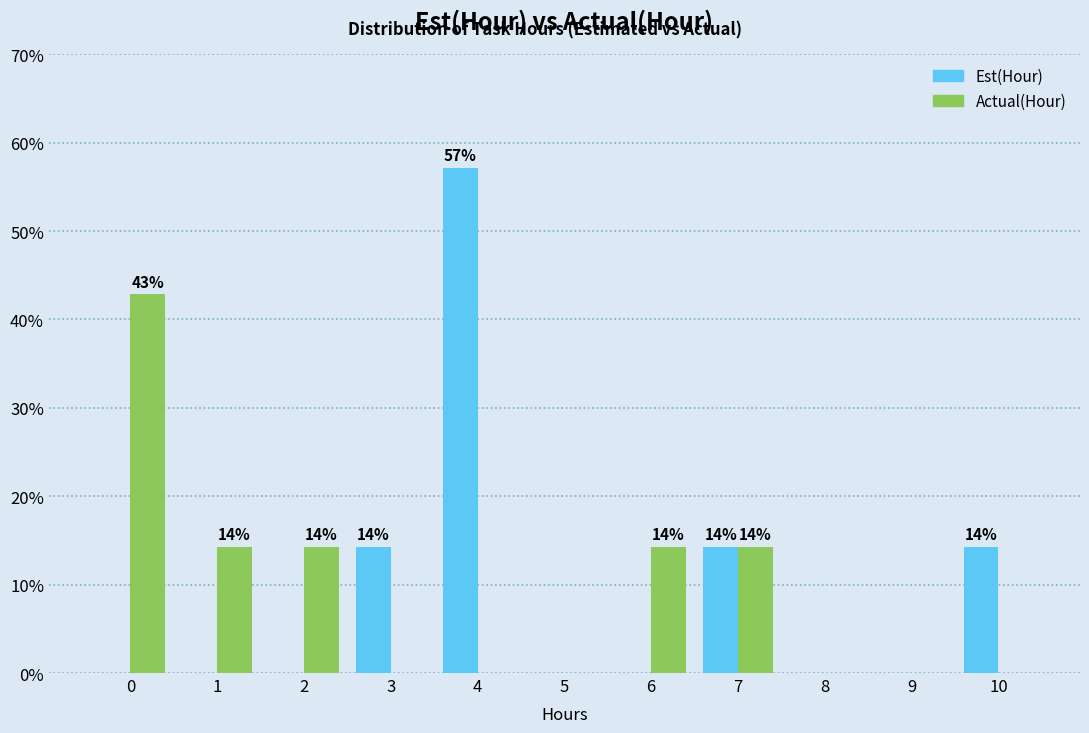

Reading left to right, what are all the values shown in this chart?

Est(Hour): 0=0.0	1=0.0	2=0.0	3=14.3	4=57.1	5=0.0	6=0.0	7=14.3	8=0.0	9=0.0	10=14.3
Actual(Hour): 0=42.9	1=14.3	2=14.3	3=0.0	4=0.0	5=0.0	6=14.3	7=14.3	8=0.0	9=0.0	10=0.0